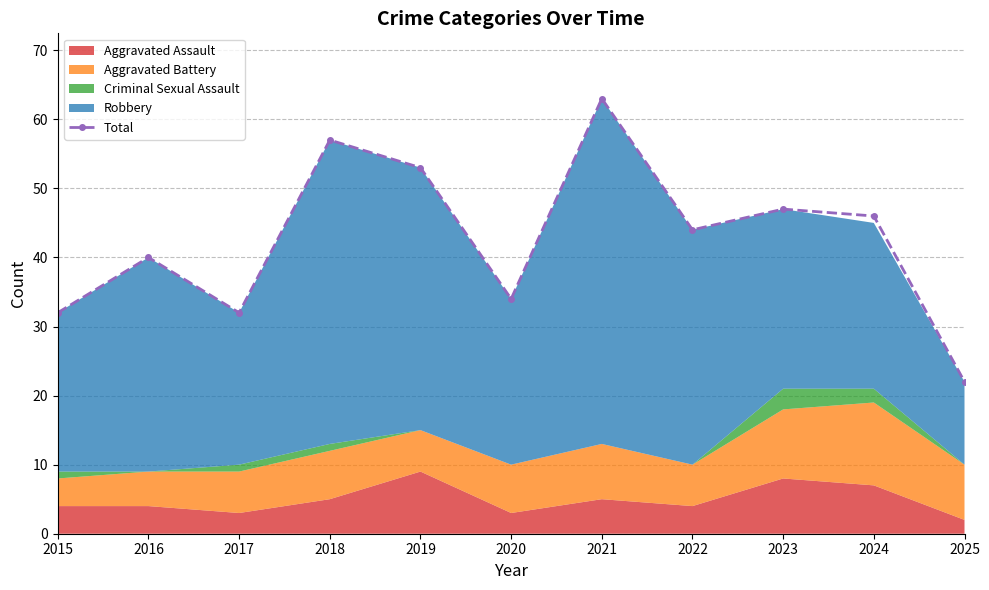

Does the chart have visible grid lines?

Yes